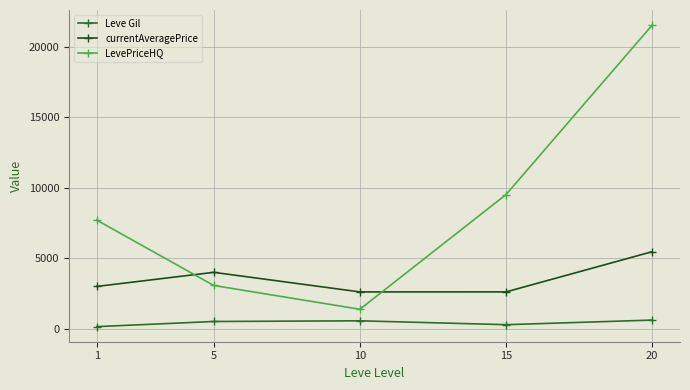

Where is the first local minimum for Leve Gil?

15